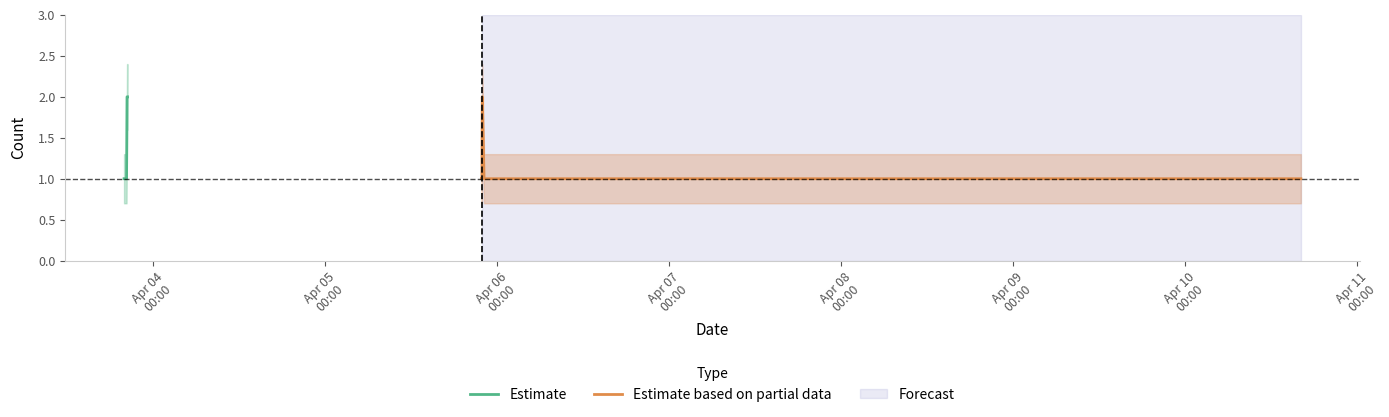

List the series in order of their overall mean, highest first.

Estimate, Estimate based on partial data